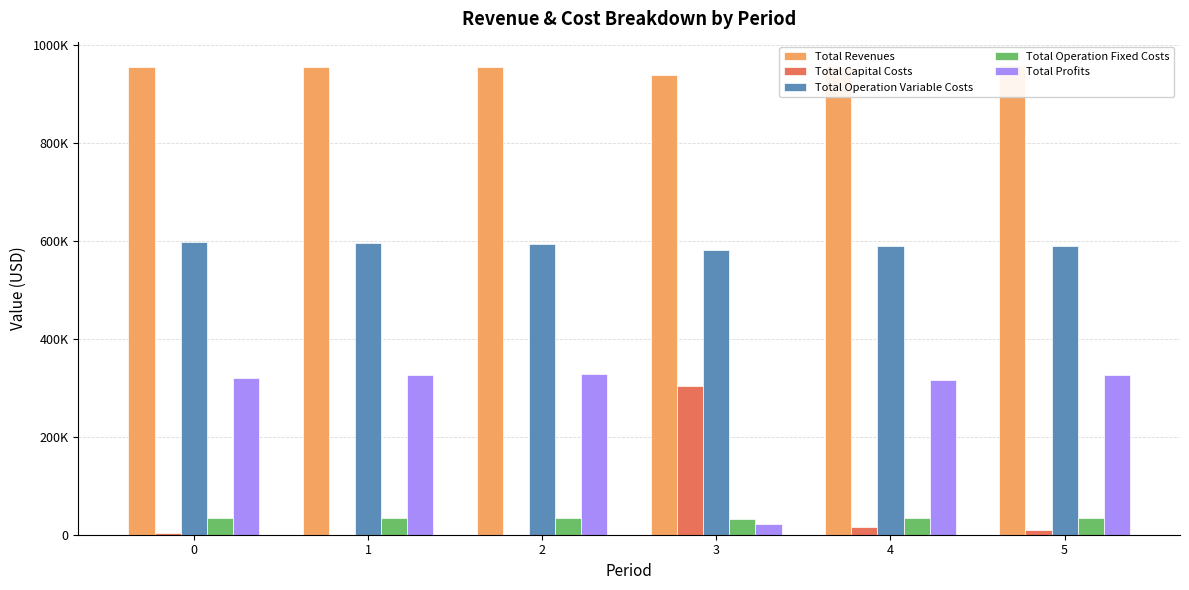

Which category has the lowest value across all series?

1